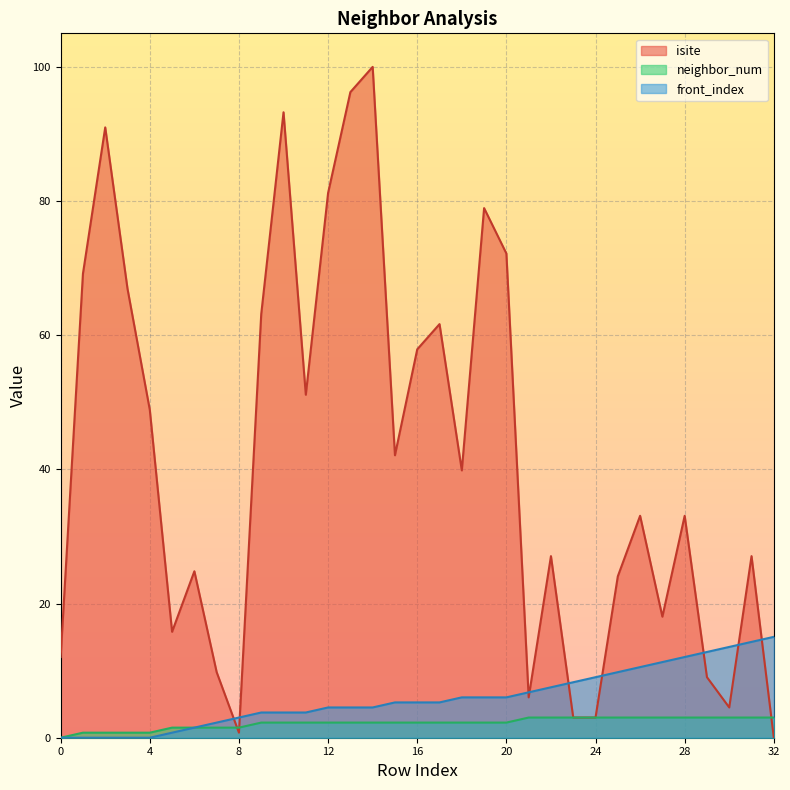

Which series has the largest total across all categories?

isite